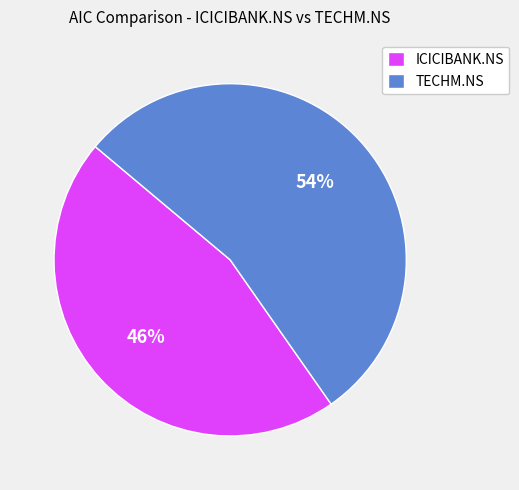

Rank the categories by value from lowest to highest.

ICICIBANK.NS, TECHM.NS